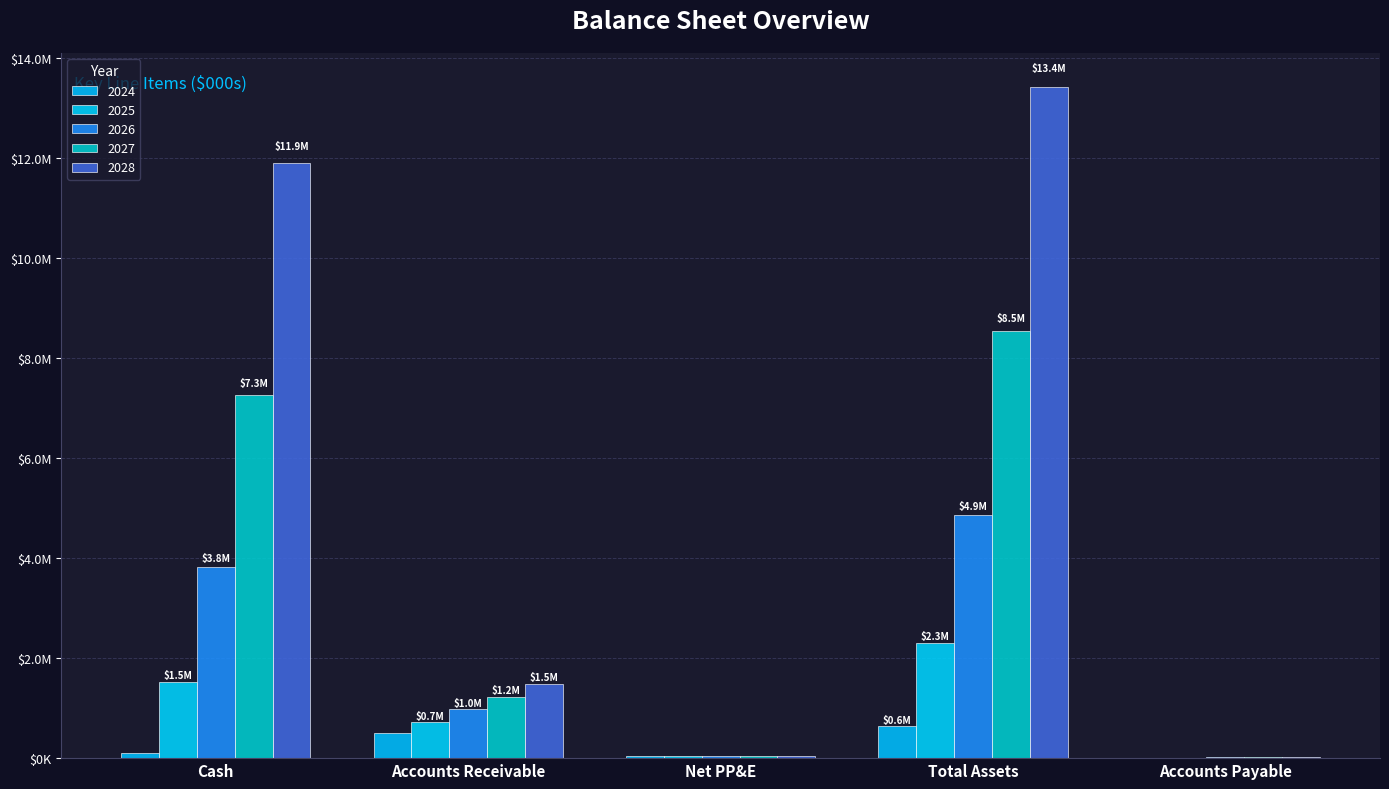

Are the bars grouped side by side (vs. stacked)?

Yes